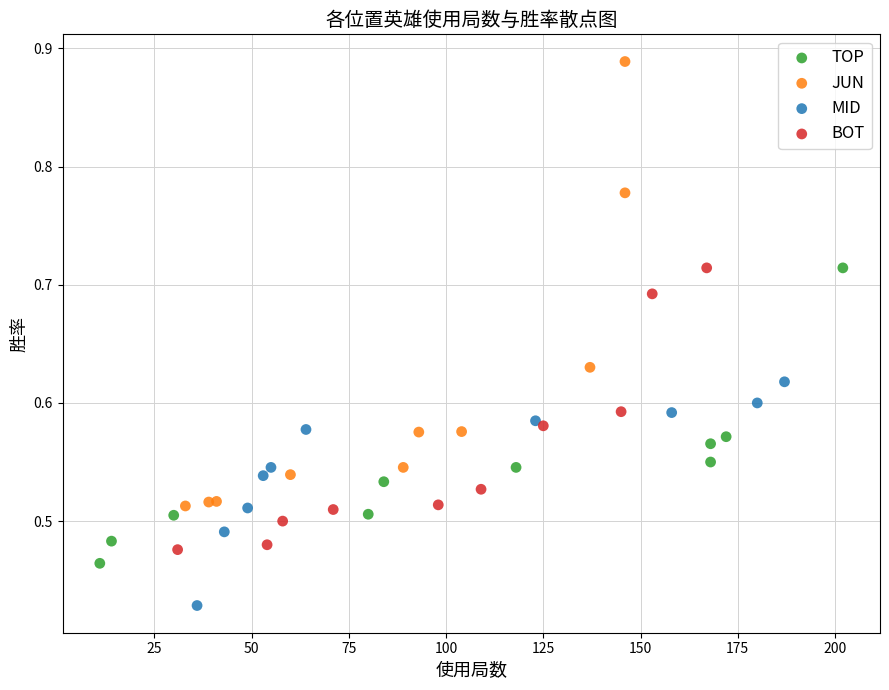

Which series contains the lowest Y value?

MID